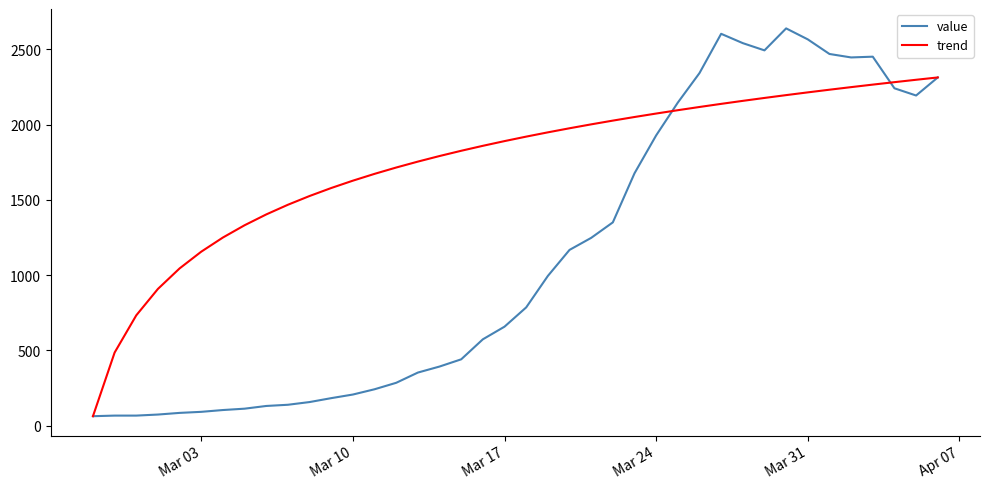

What is the greatest value displayed?

2639.0